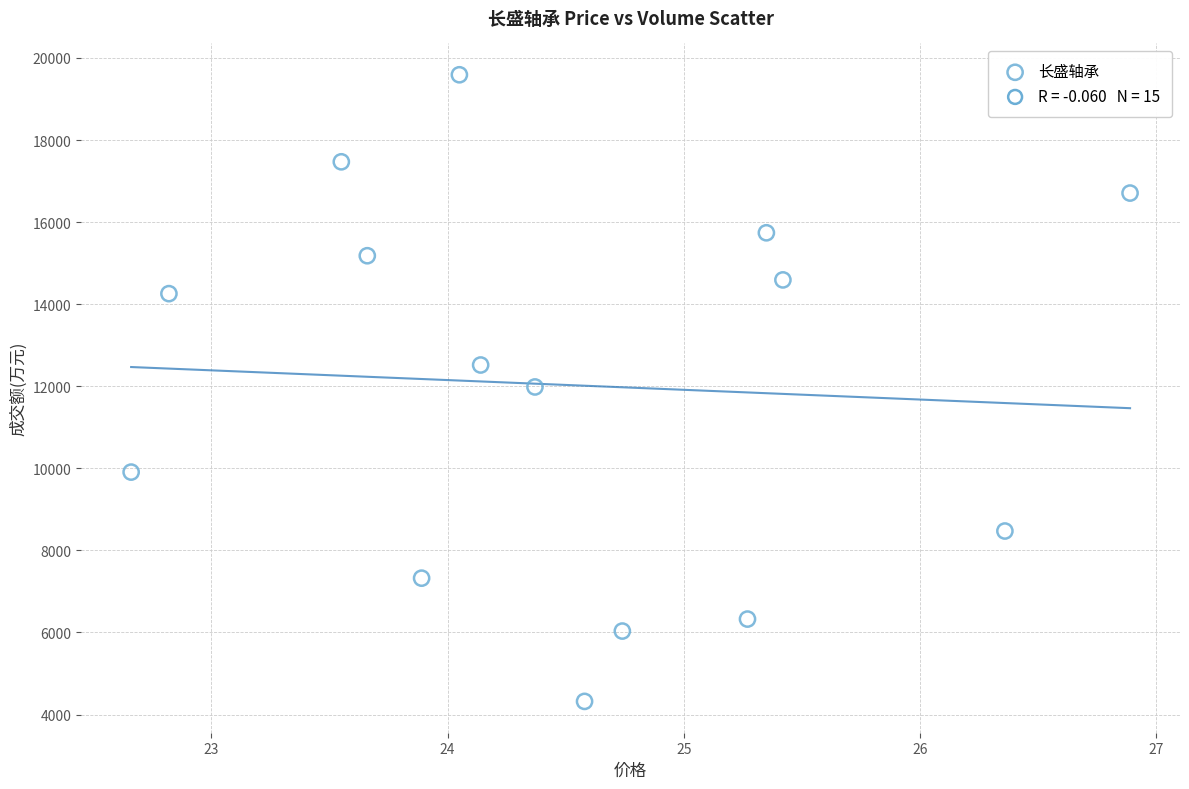

What is the range of Y values (max minus min)?

15271